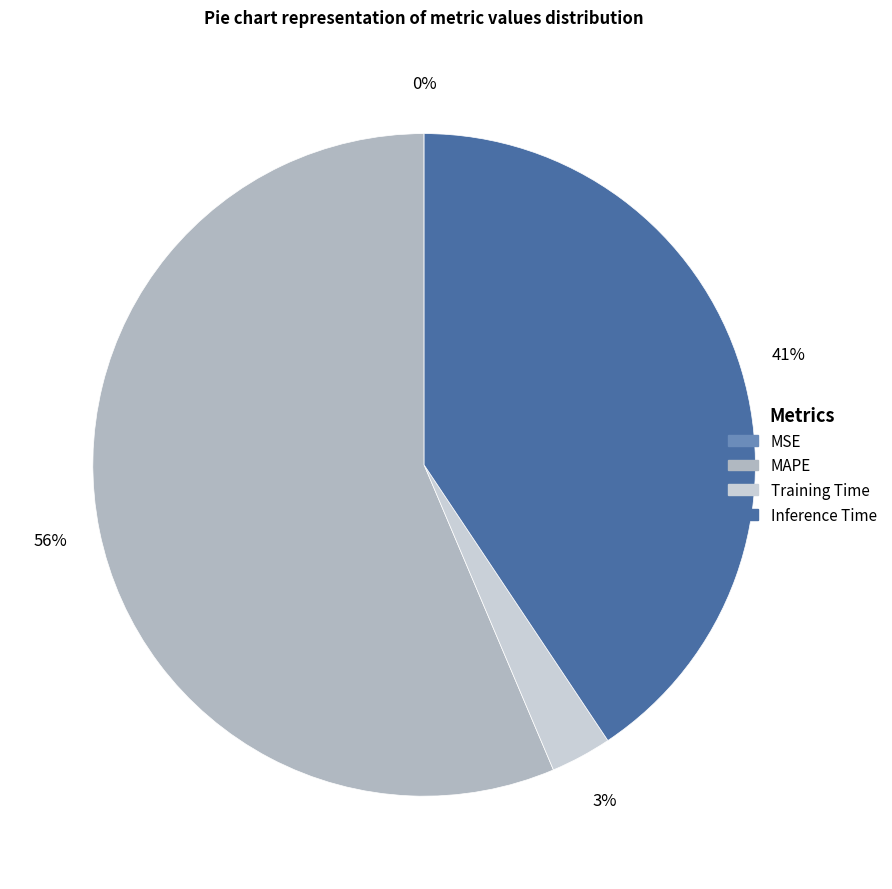

Which category accounts for the majority?

MAPE